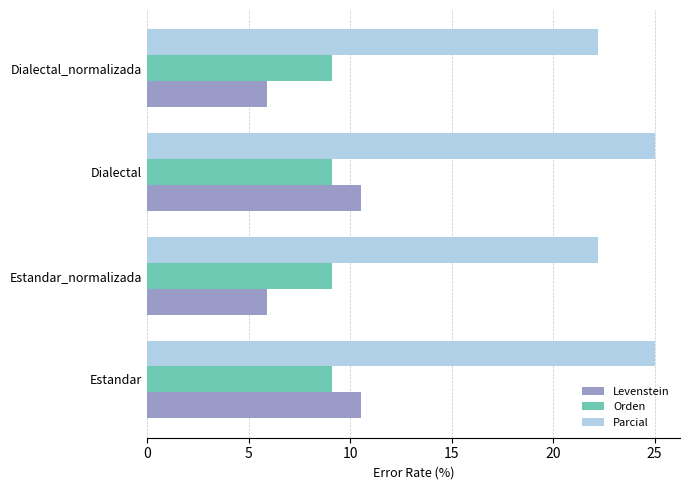

Rank the series by their maximum value, from lowest to highest.

Orden, Levenstein, Parcial